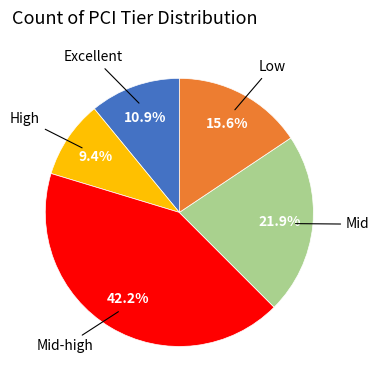

Does any single category account for the majority?

No